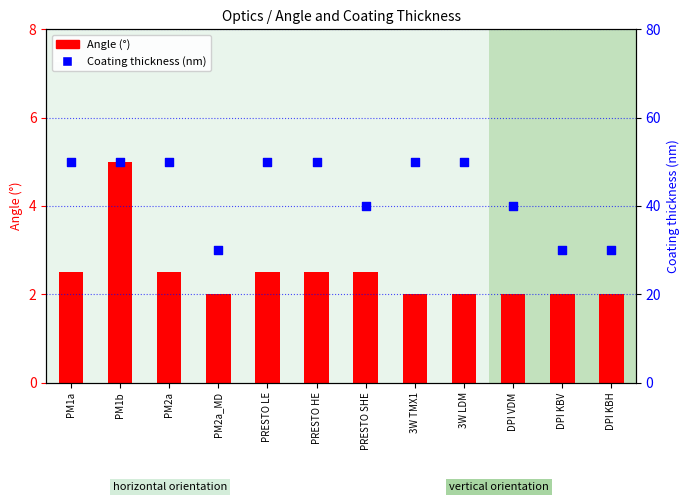

At how many categories does at least one series exceed 19?

12